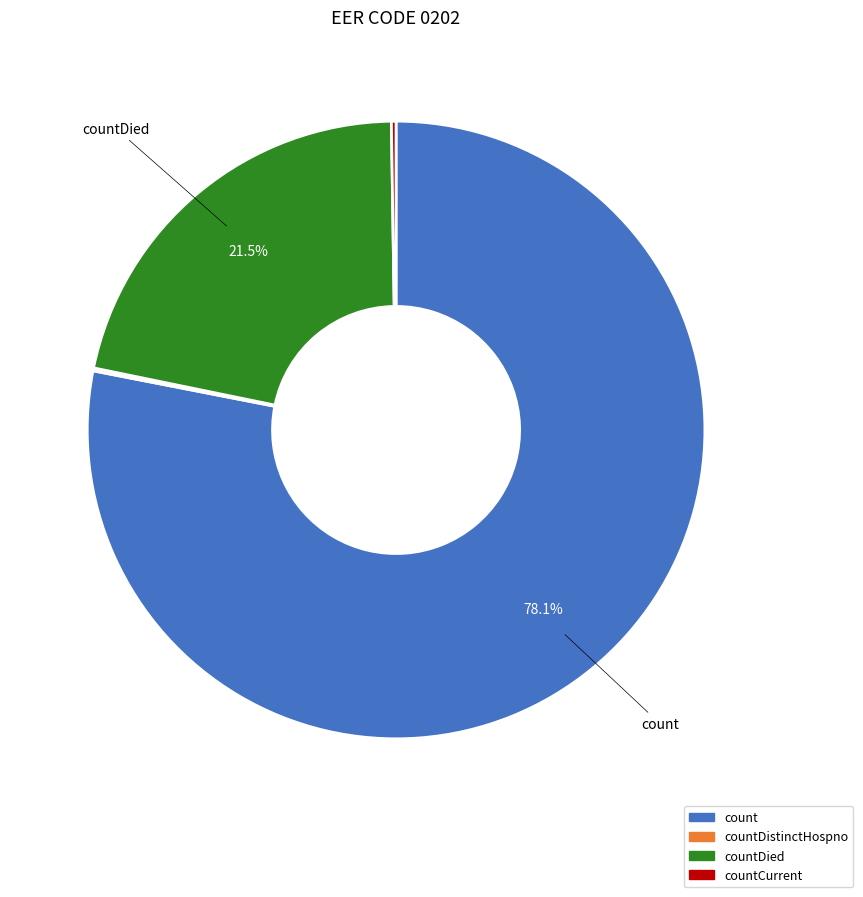

Does any single category account for the majority?

Yes